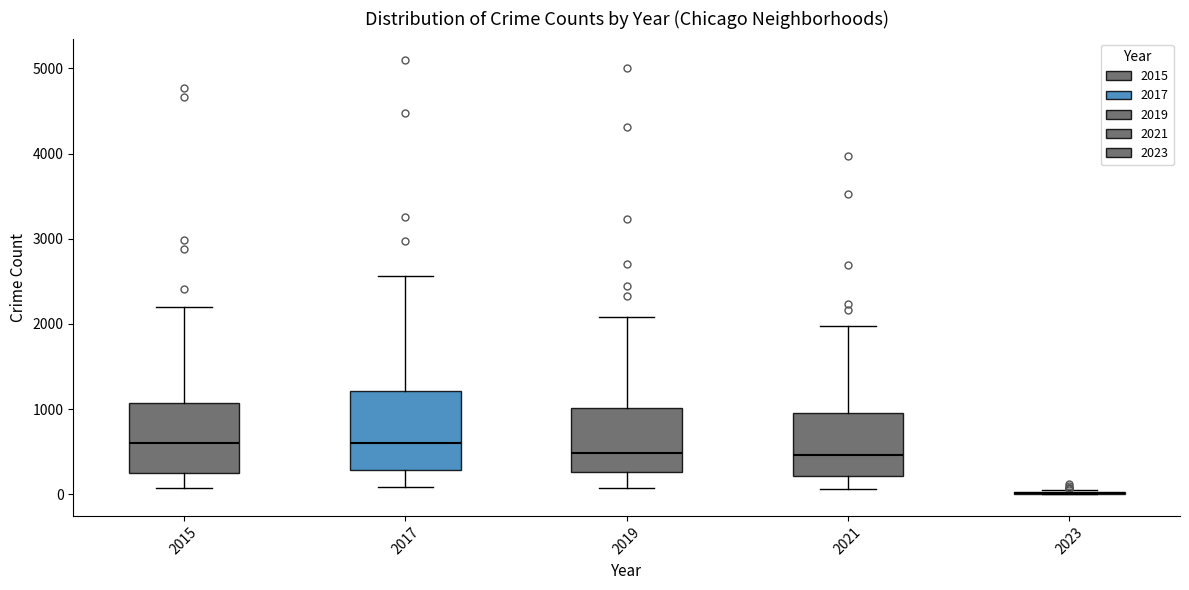

Which box is the tallest, from its lower edge to its upper edge?

2017